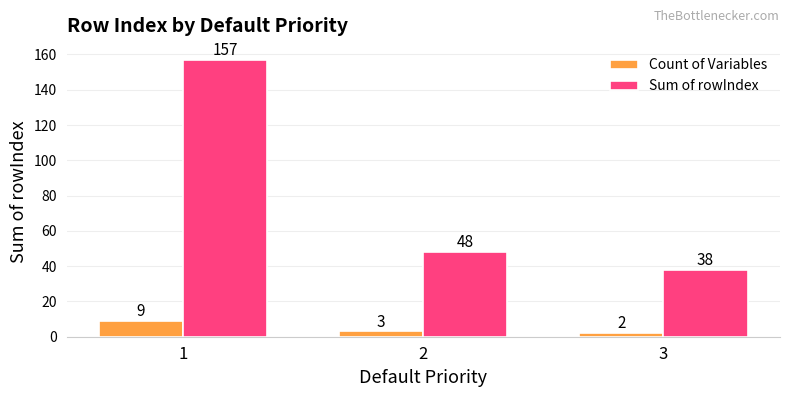

True or false: Sum of rowIndex has a value of 48 at 2.

True